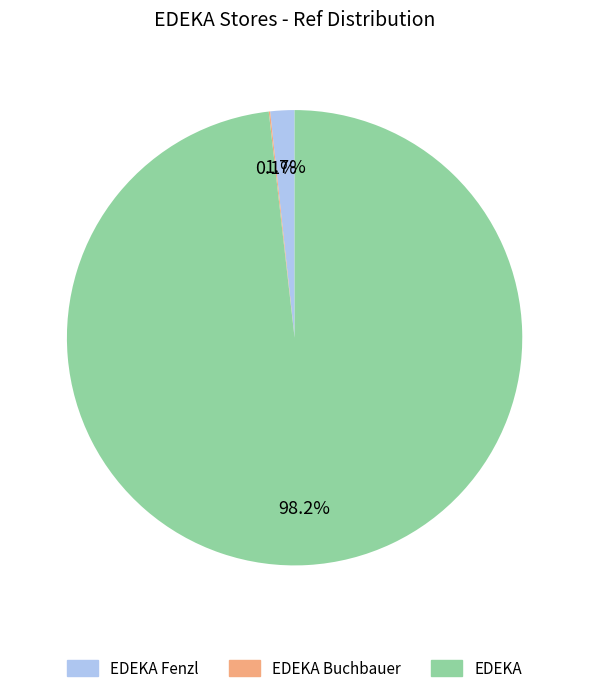

What is the total percentage of EDEKA Fenzl and EDEKA?

99.9%